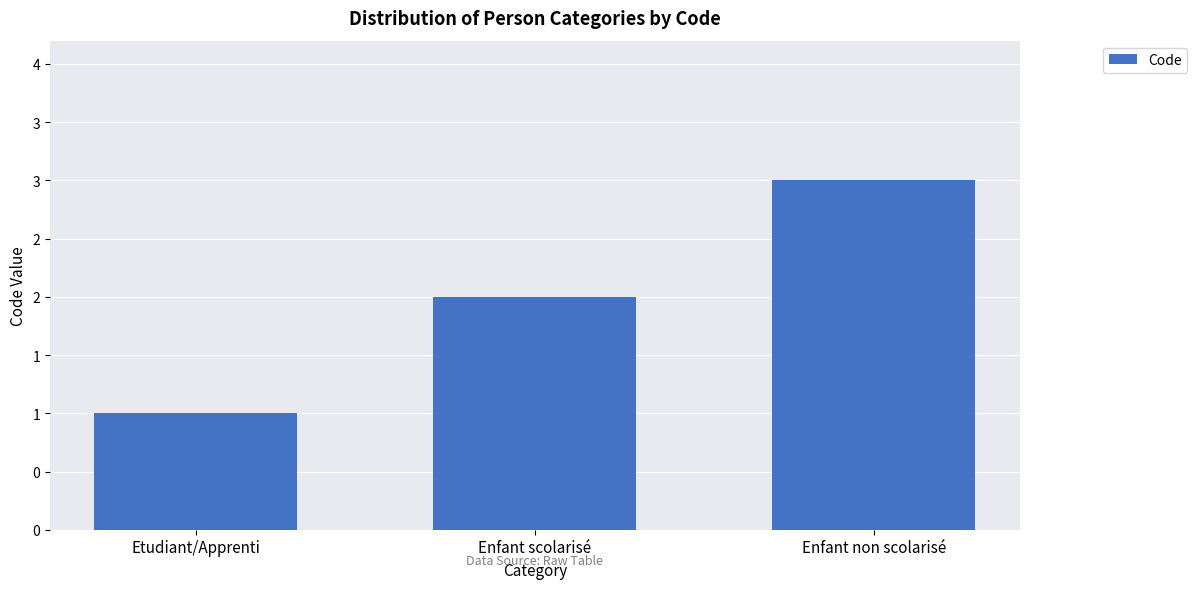

List the labels in order of value, largest first.

Enfant non scolarisé, Enfant scolarisé, Etudiant/Apprenti